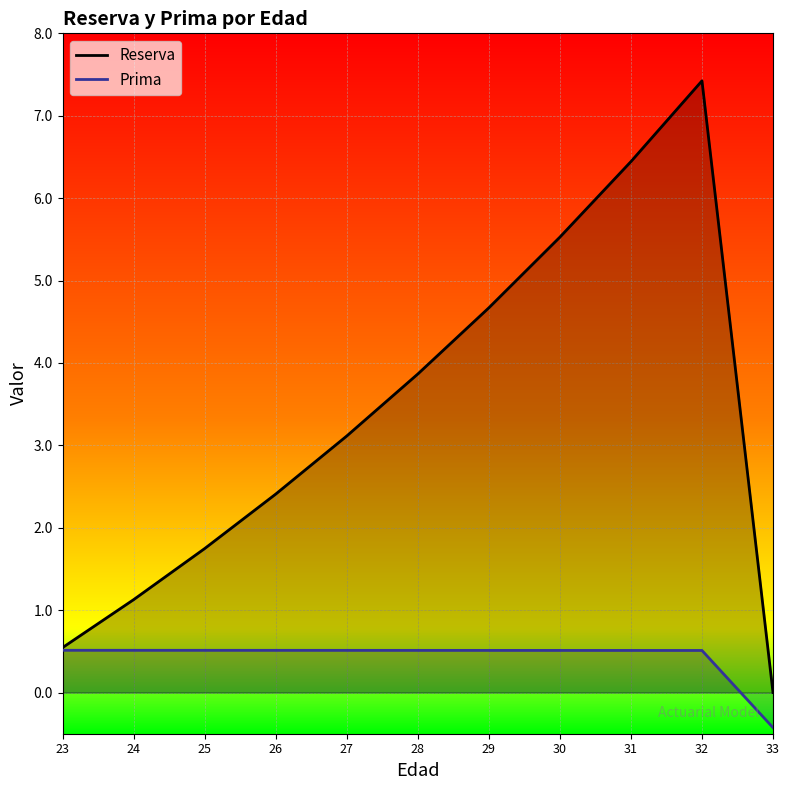

Which series has the largest range (max minus min)?

Reserva